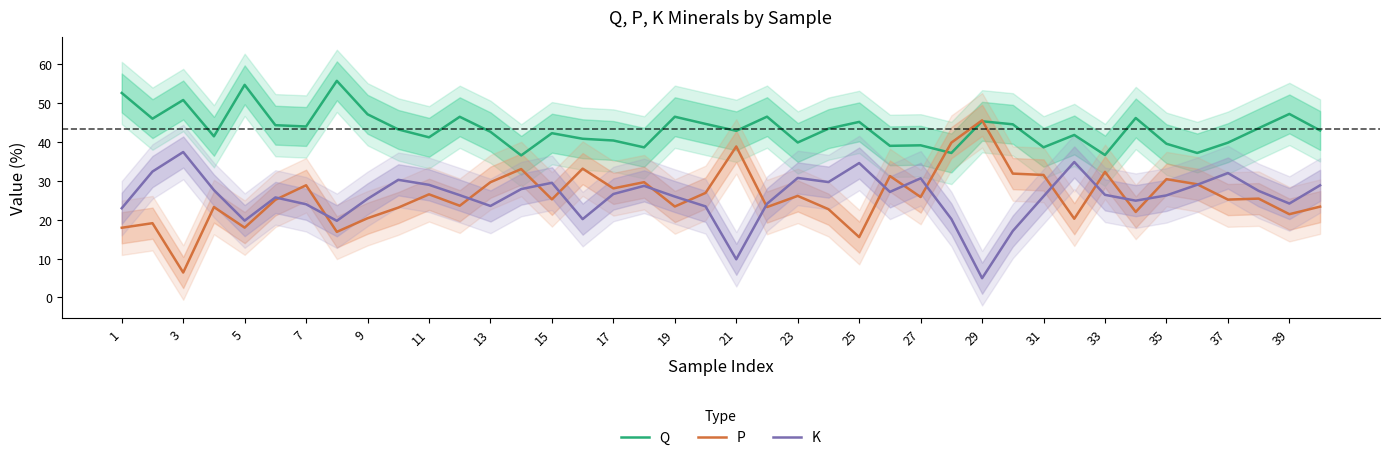

True or false: Q has a value of 13.9 at 13.

False